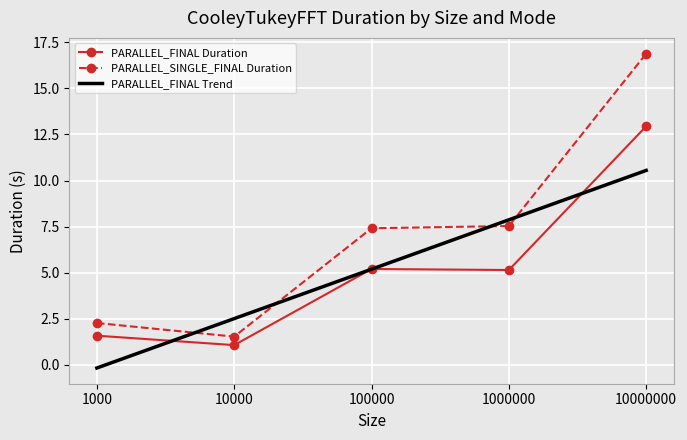

In PARALLEL_SINGLE_FINAL Duration, how many points are lower than both neighbors (excluding endpoints)?

1